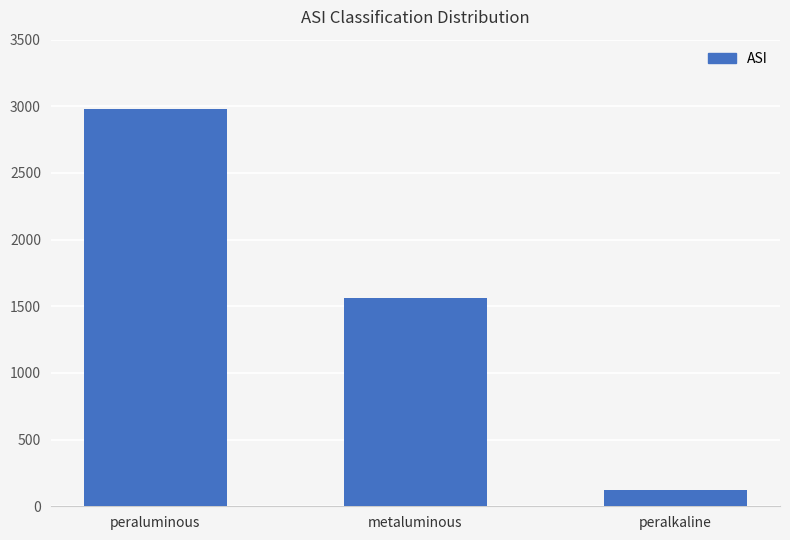

How many data points are less than 1561?

1